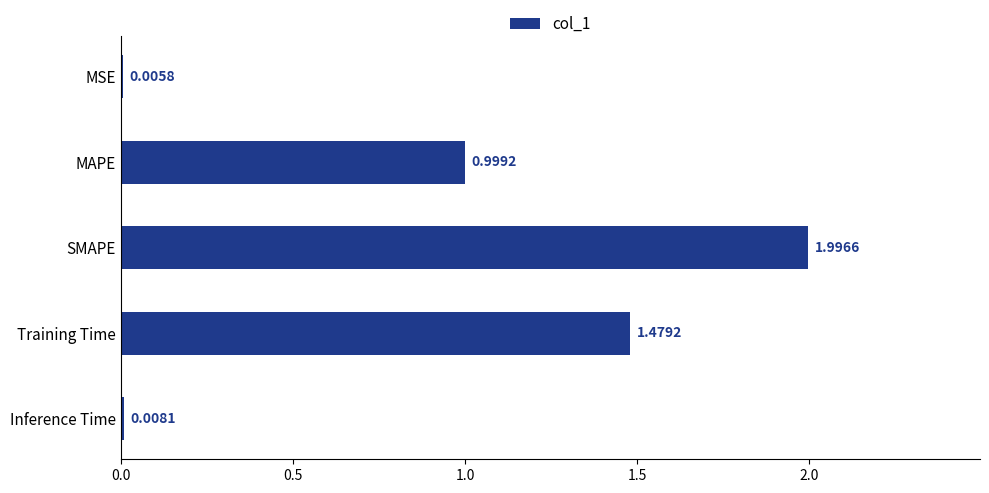

What is the sum of all values?

4.5